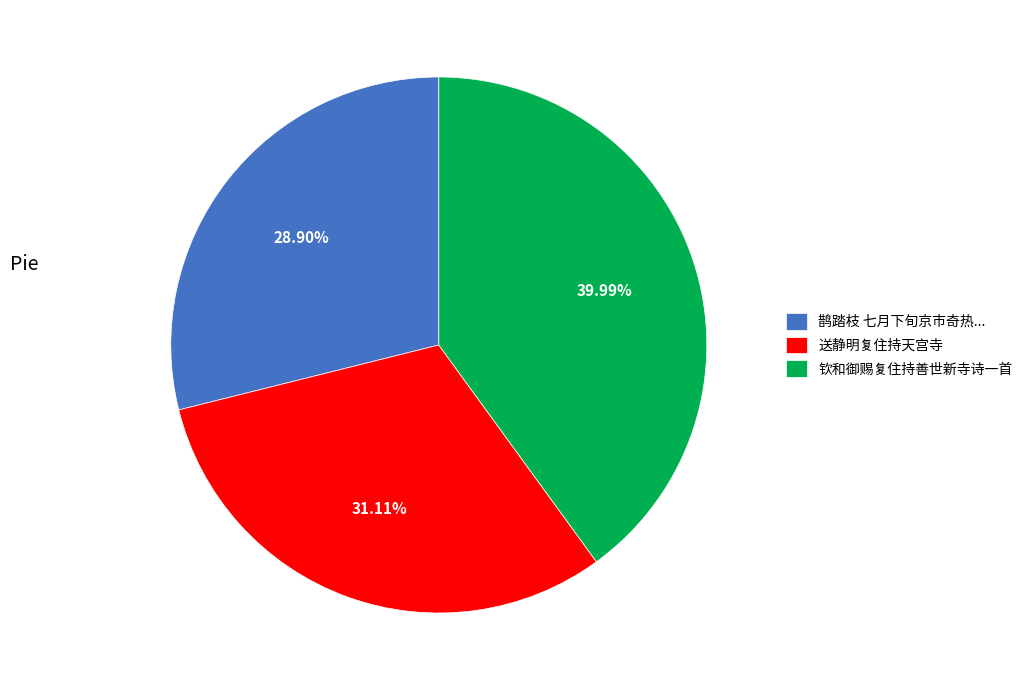

Approximately how many times larger is the value at 钦和御赐复住持善世新寺诗一首 compared to 送静明复住持天宫寺?

1.3